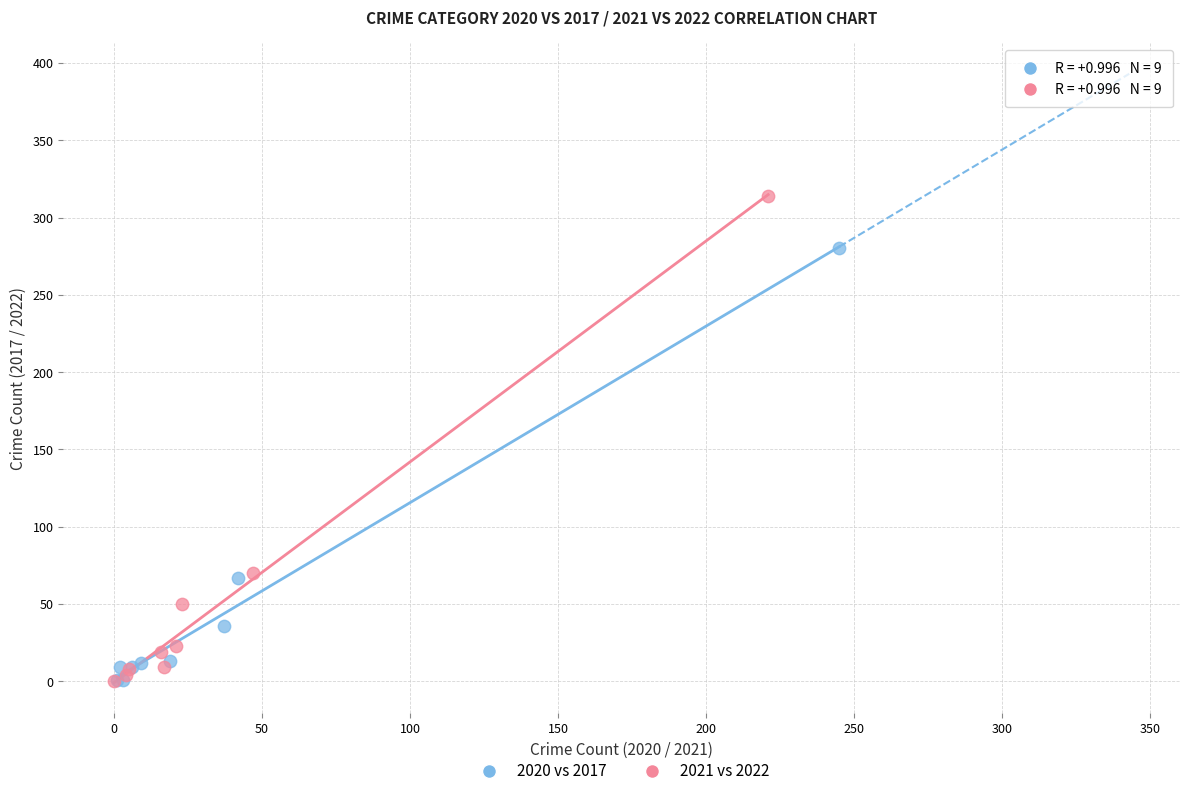

Which series has the widest spread of Y values?

2021 vs 2022